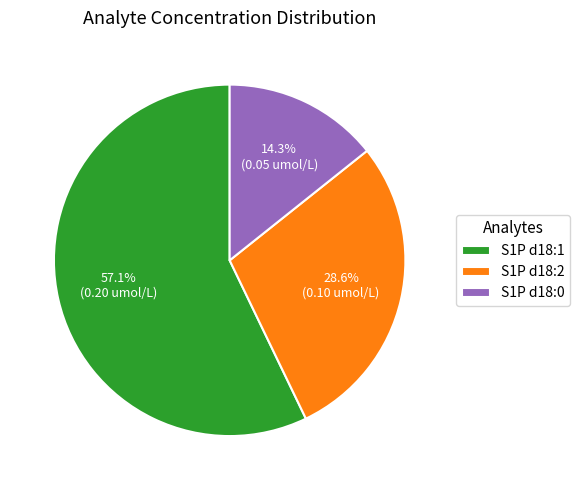

How many slices are in this pie chart?

3